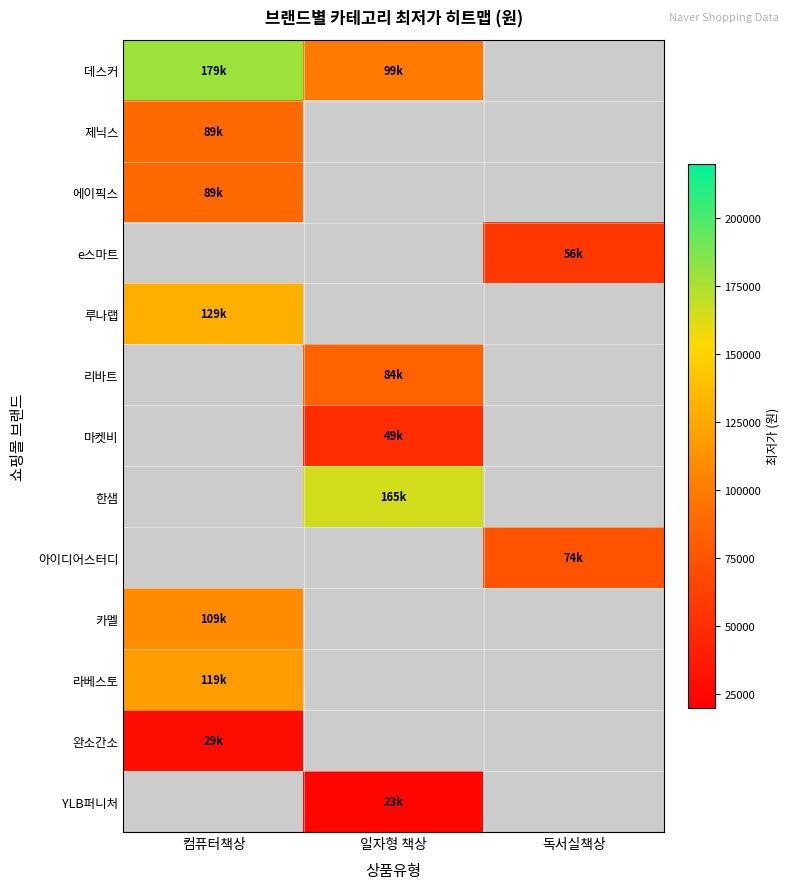

List the series in order of their peak value, lowest first.

YLB퍼니처, 완소간소, 마켓비, e스마트, 아이디어스터디, 리바트, 제닉스, 에이픽스, 카멜, 라베스토, 루나랩, 한샘, 데스커